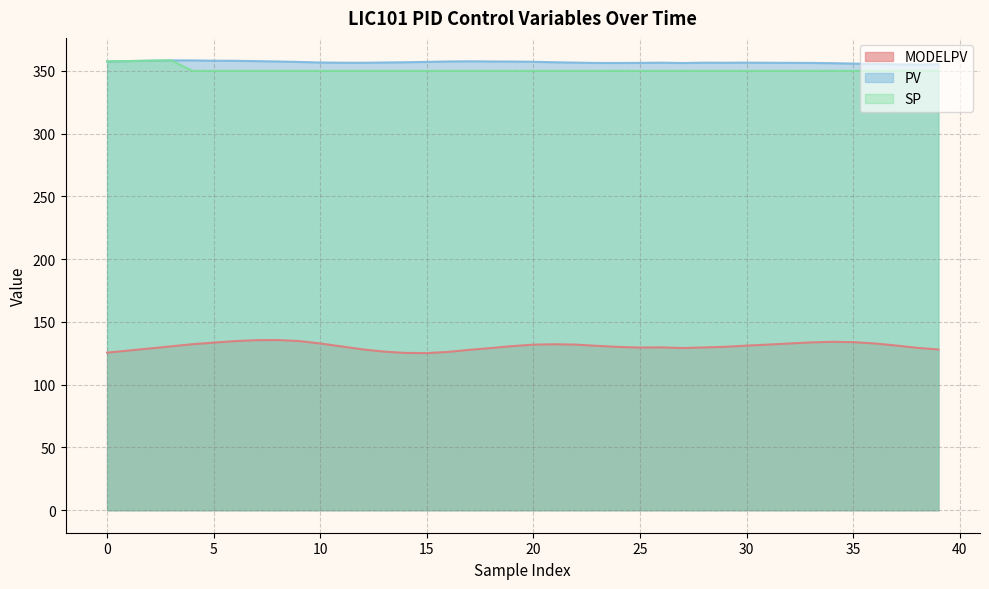

True or false: SP has a value of 350.0 at 10.

True